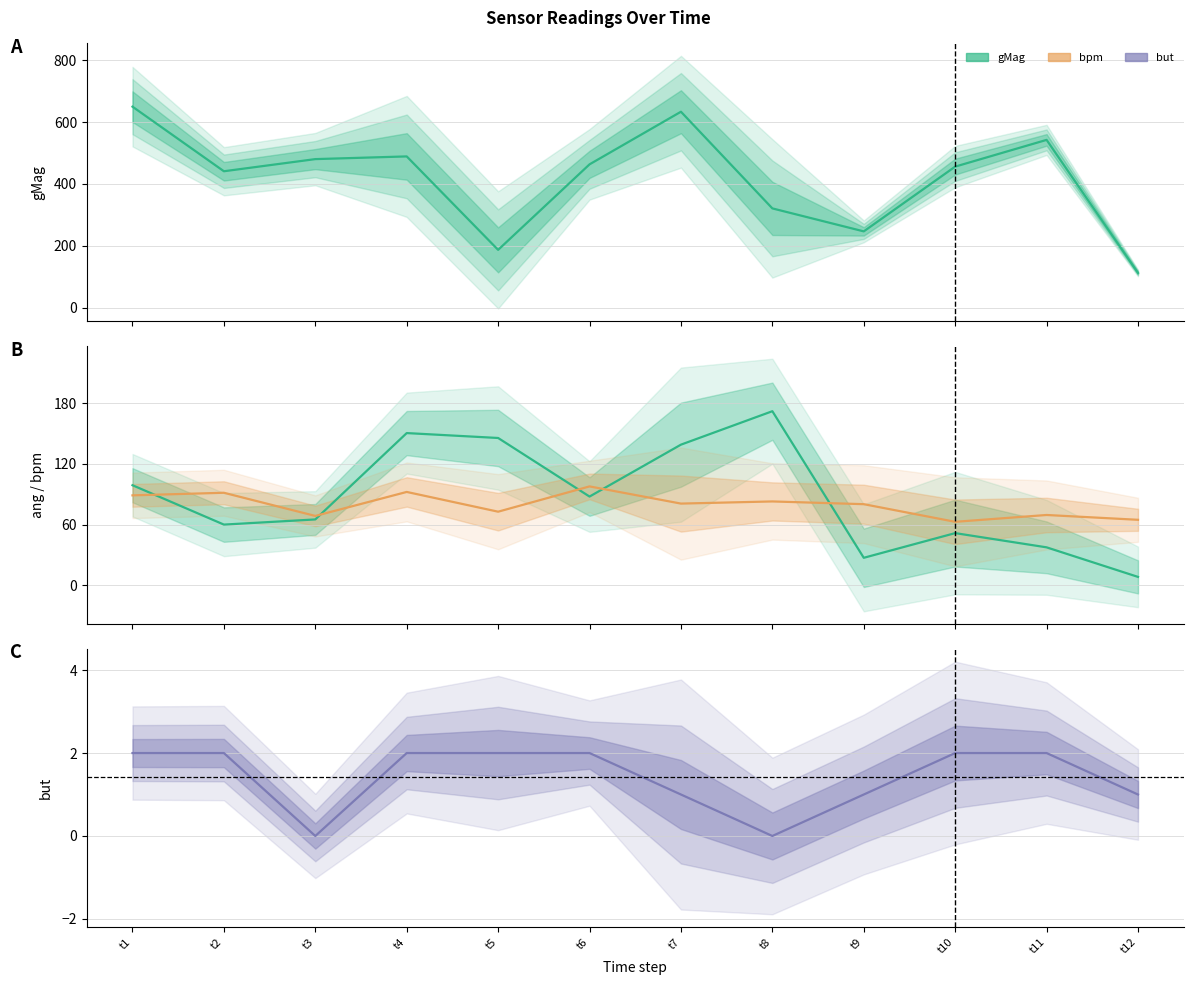

At how many categories does at least one series exceed 545?

2